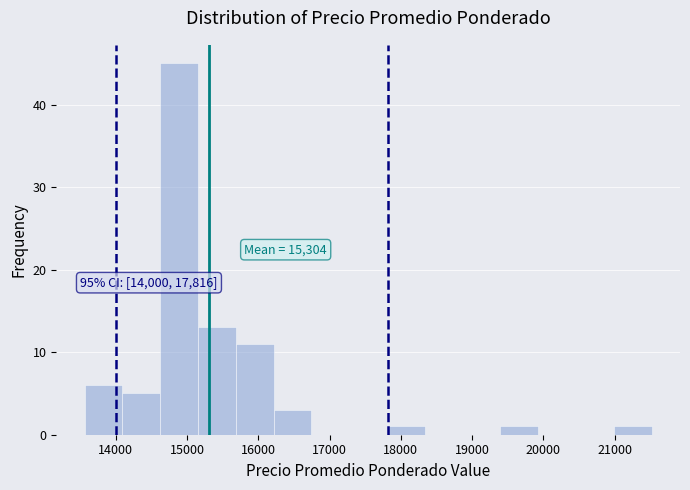

Which range on the x-axis has the tallest bar?

14600 to 15200